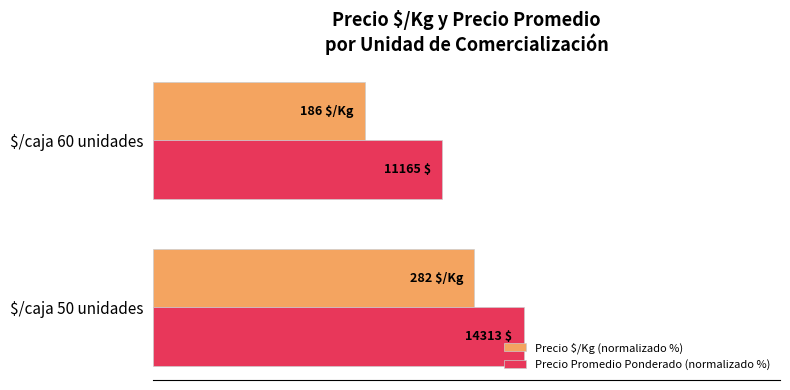

What are all the series names shown in the legend?

Precio $/Kg (normalizado %), Precio Promedio Ponderado (normalizado %)